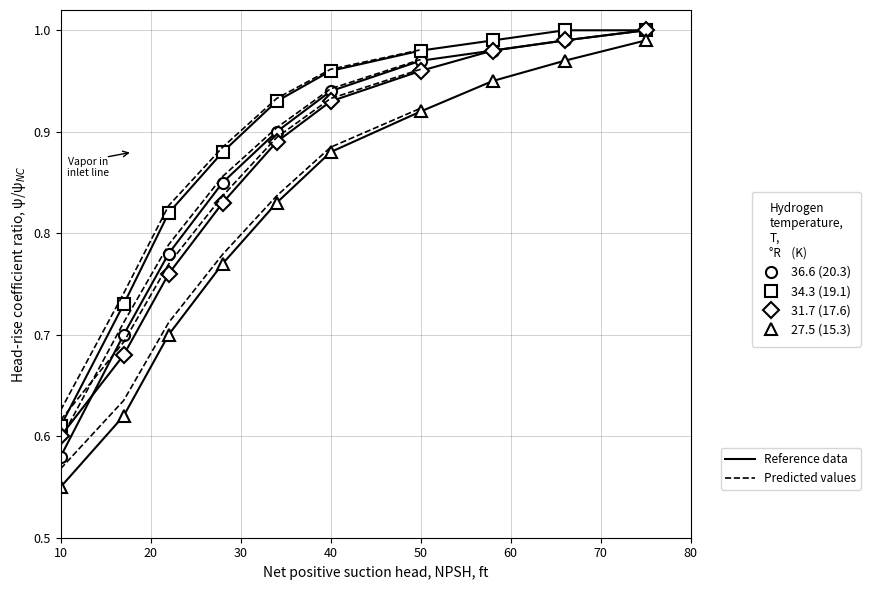

What is the difference between the maximum and minimum values in the 31.7 (17.6) series?

0.4